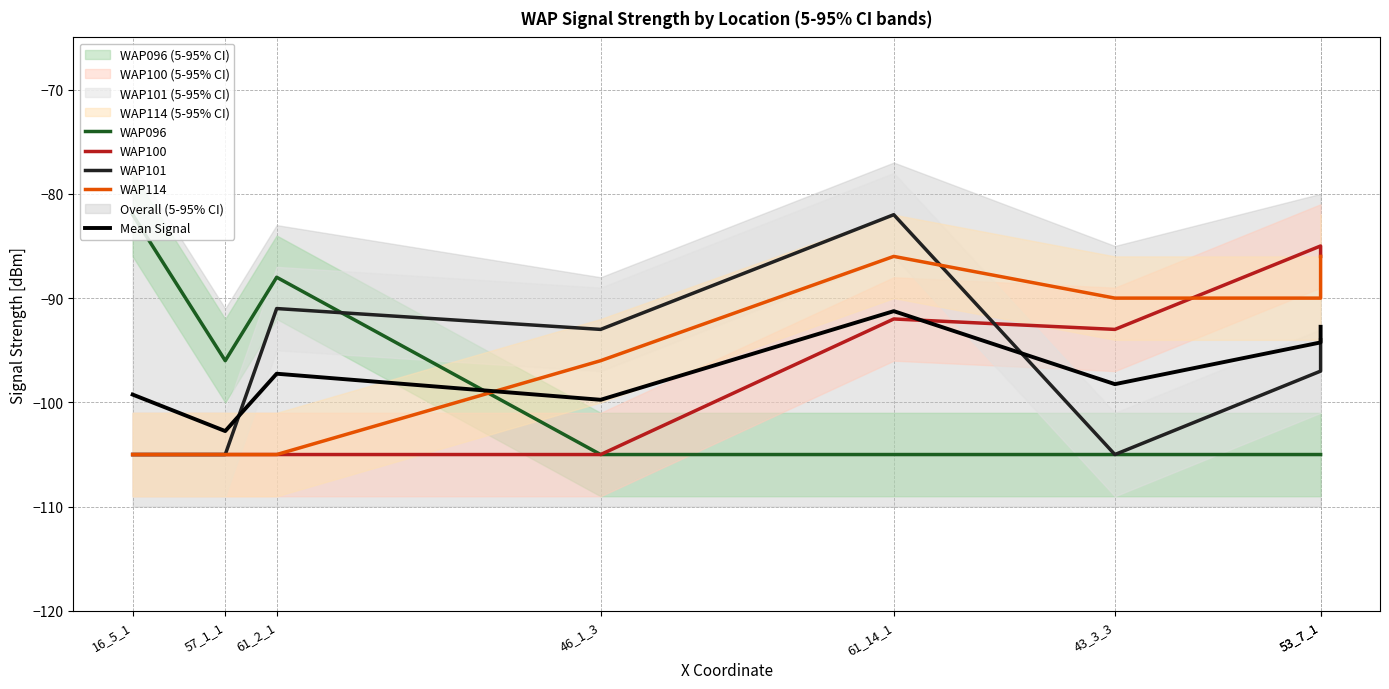

Which series ends up on top after the final intersection of WAP100 and WAP114?

WAP100